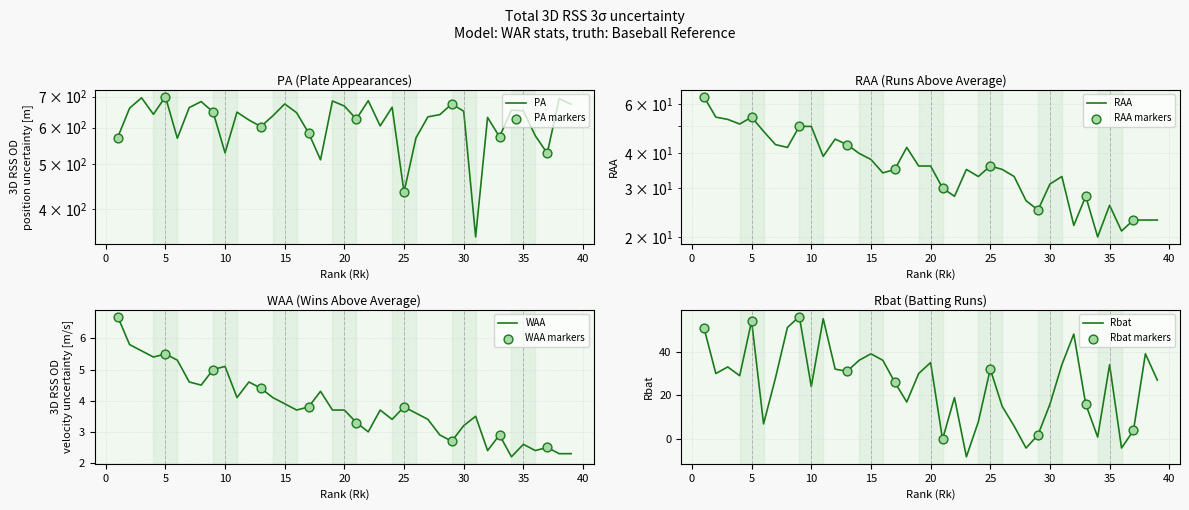

What is the total value across all series at 9?

759.0